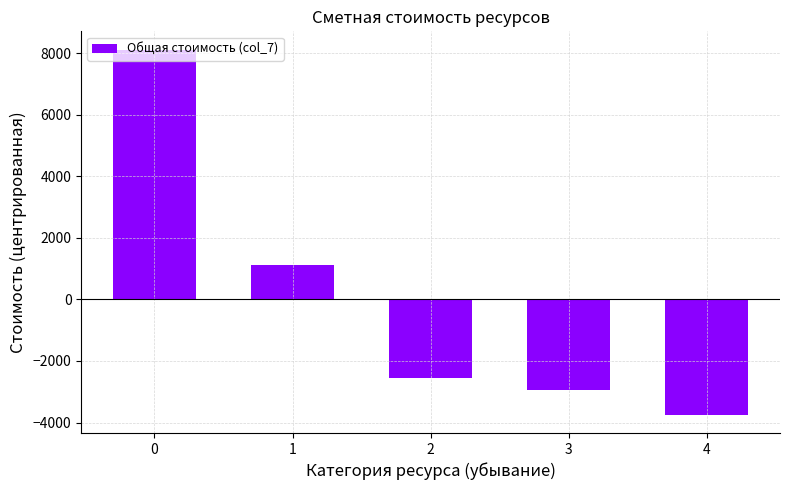

Is it true that the value at 4 is -910.1?

False